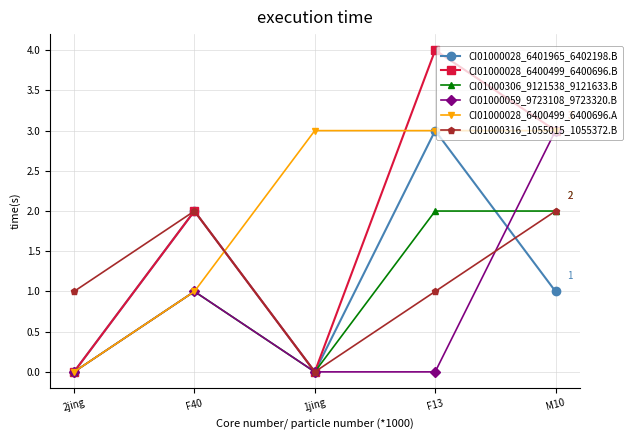

In CI01000028_6401965_6402198.B, how many points are lower than both neighbors (excluding endpoints)?

1